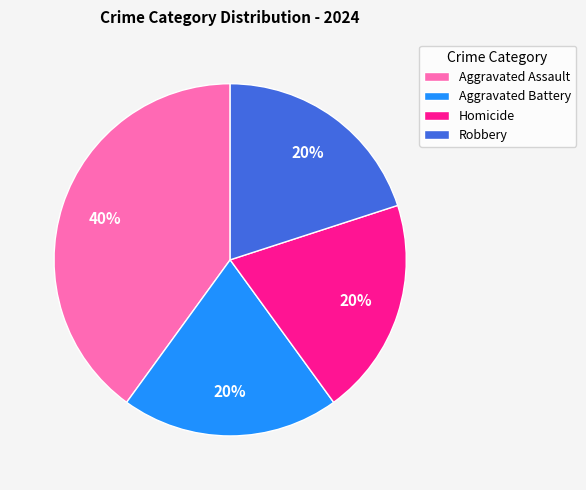

To the nearest percent, what is the average slice percentage?

25%